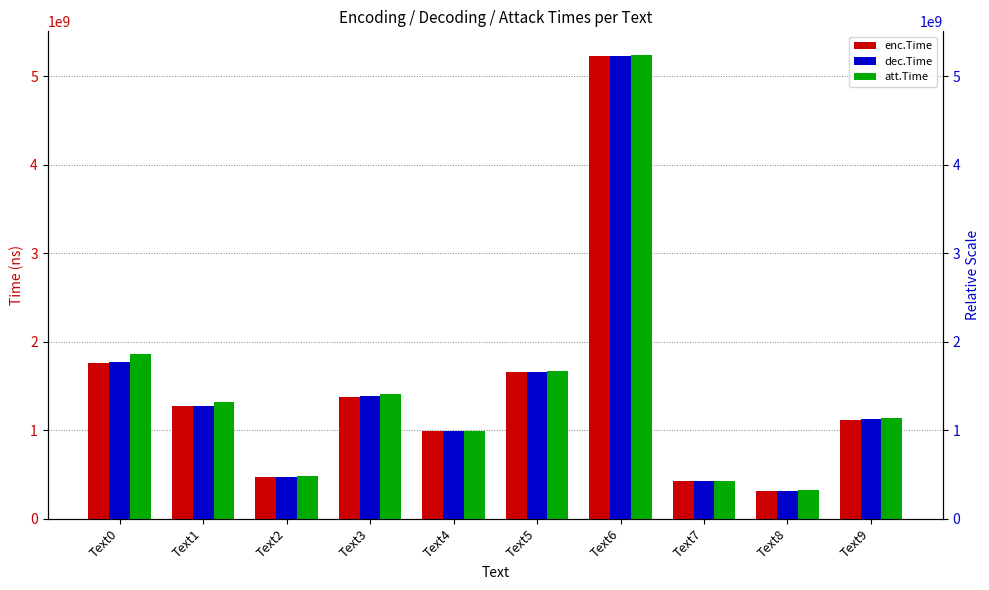

Does the chart contain stacked bars?

No